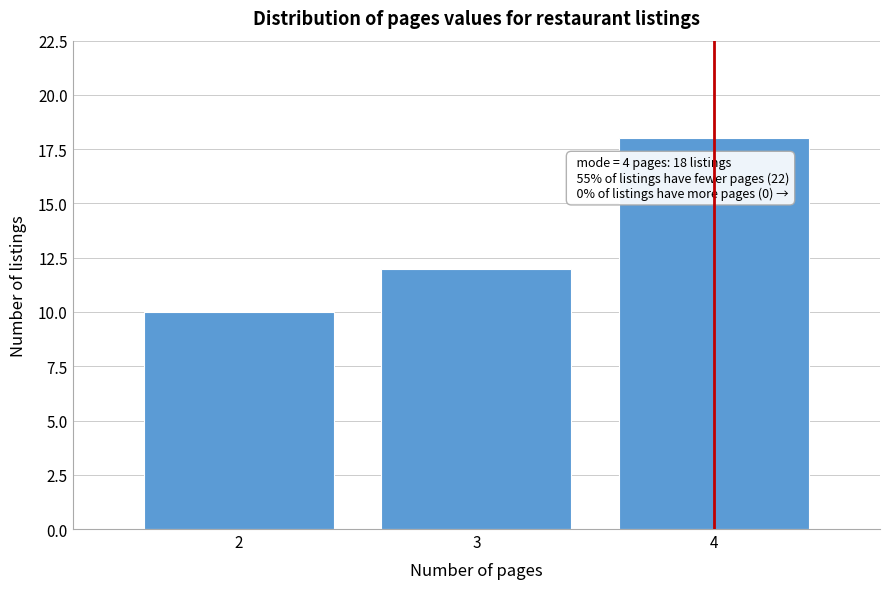

Which range on the x-axis has the tallest bar?

3.5 to 4.5